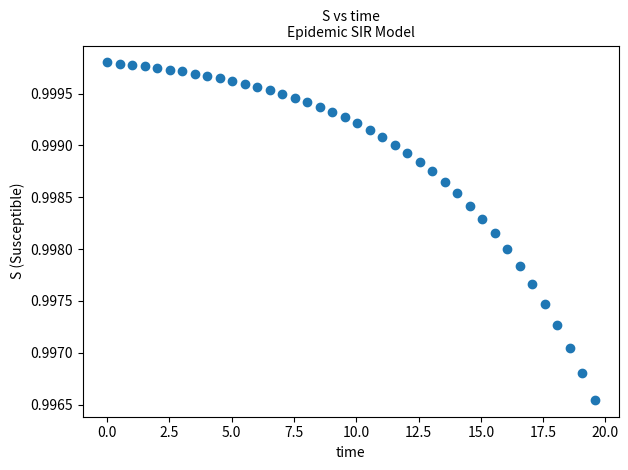

What is the range of X values (max minus min)?

19.6